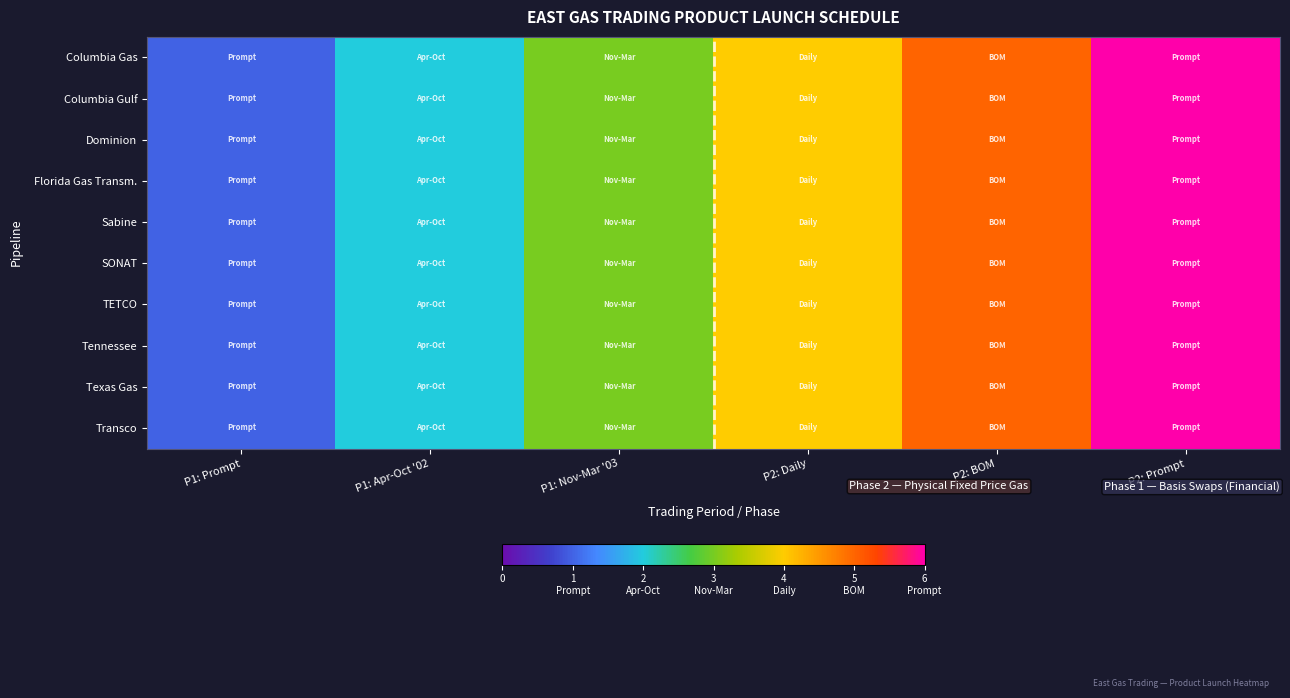

What is the smallest value displayed?

1